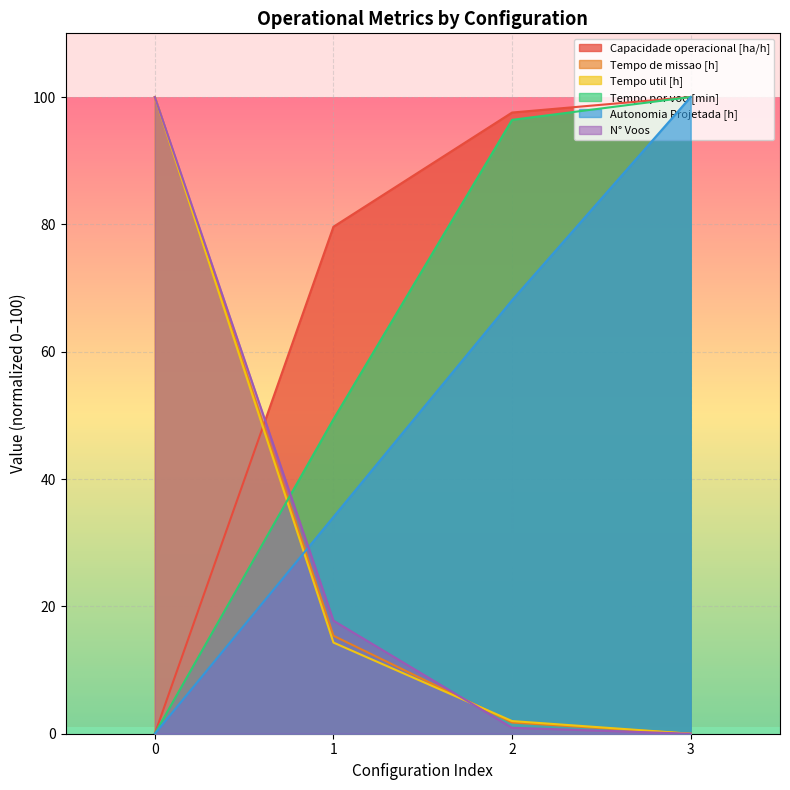

Is it true that Tempo de missao [h] equals -33.7 at 3?

False